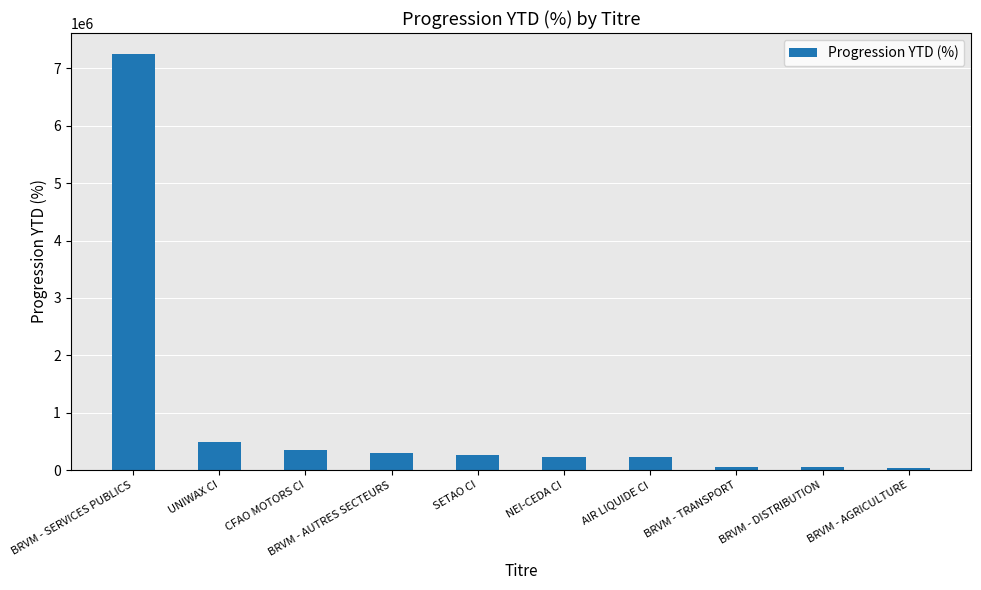

What is the greatest value displayed?

7255371.7